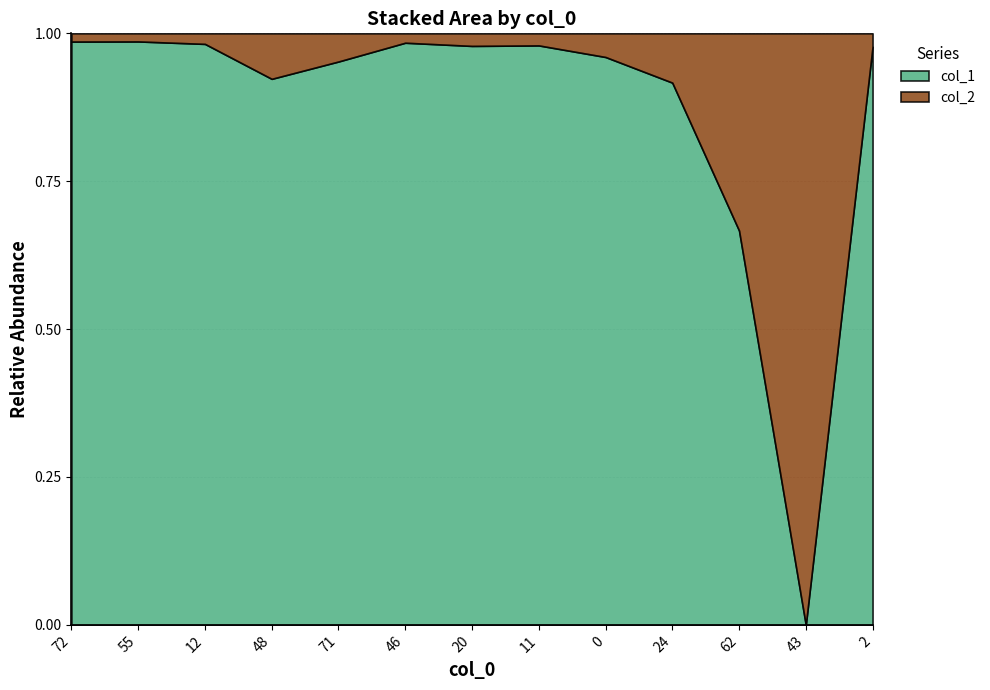

Rank the categories by col_1 value from lowest to highest.

43, 62, 24, 48, 71, 0, 2, 20, 11, 12, 46, 72, 55